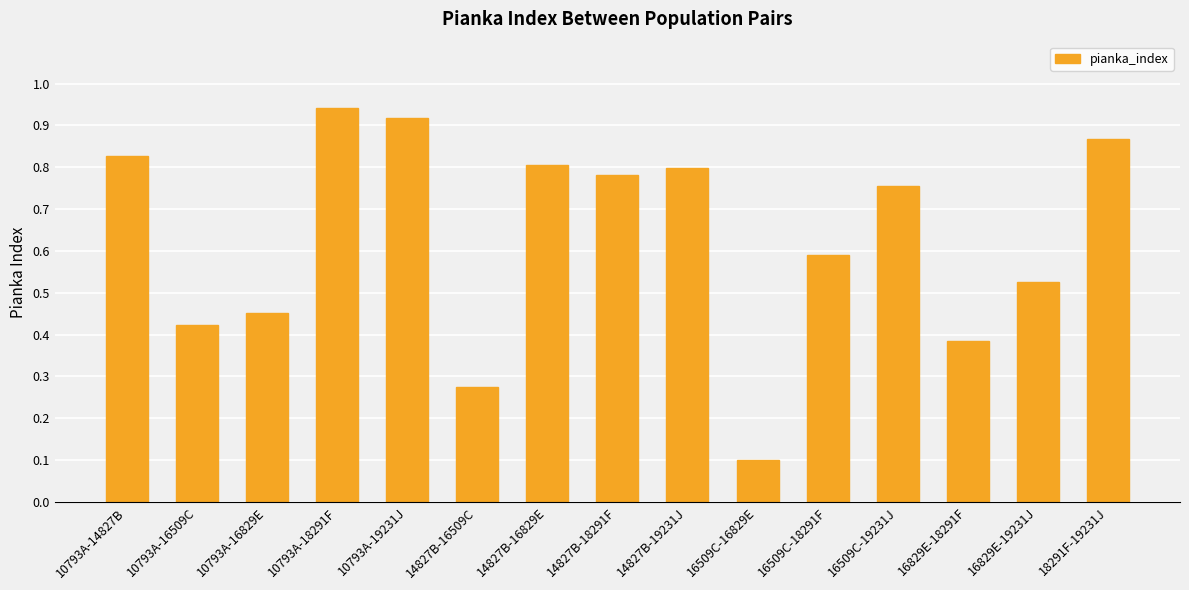

Is it true that the value at 16829E-18291F is 0.7?

False